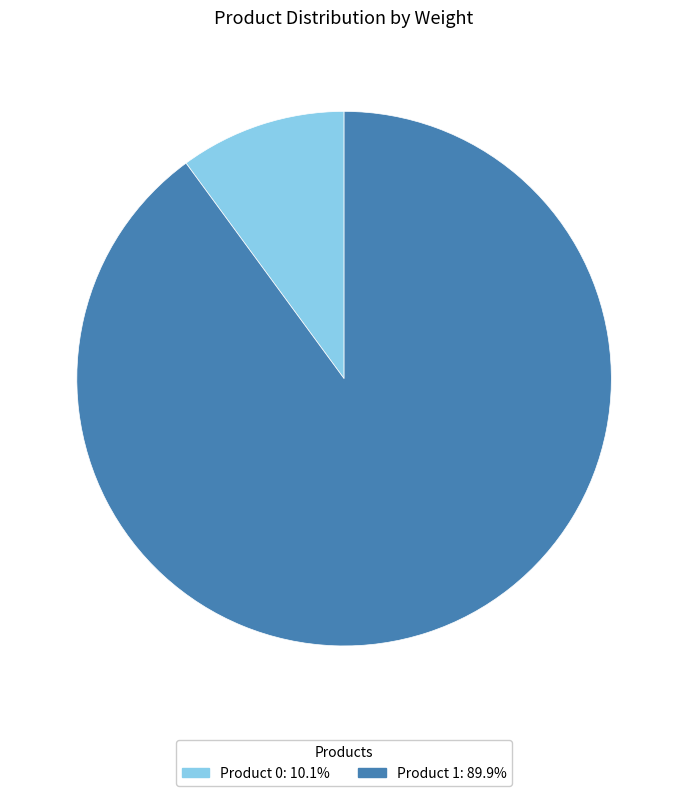

Is there a majority slice in this chart?

Yes